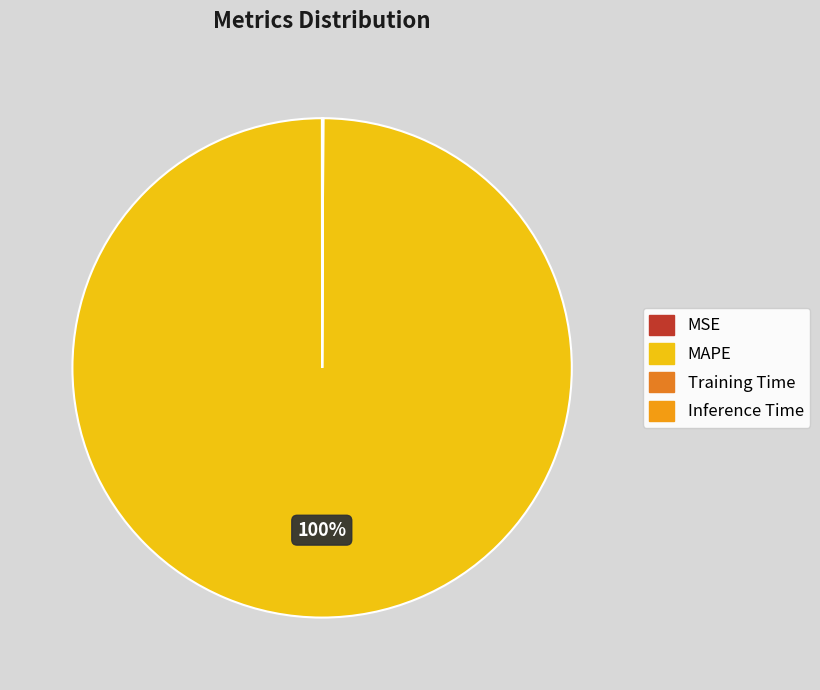

To the nearest percent, what is the average slice percentage?

25%